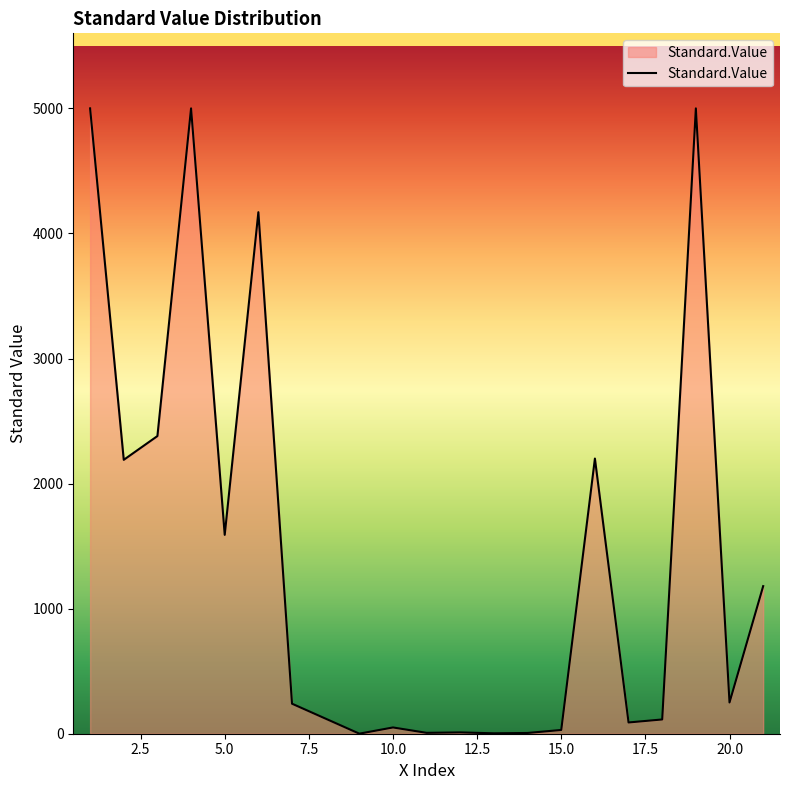

Does the chart have visible grid lines?

No